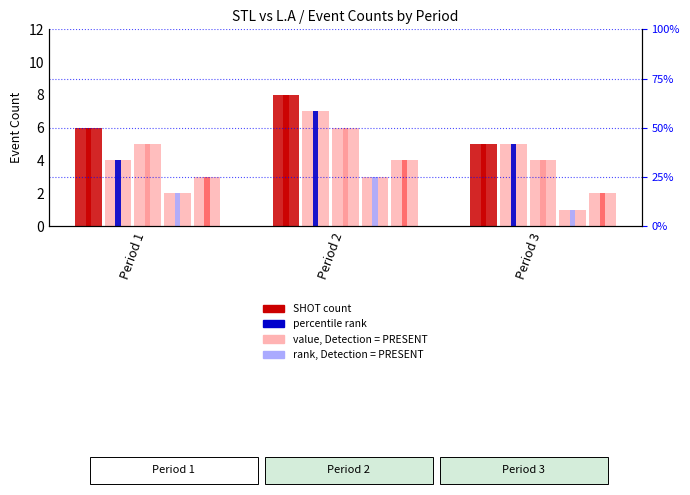

Which series has the widest spread of values?

SHOT